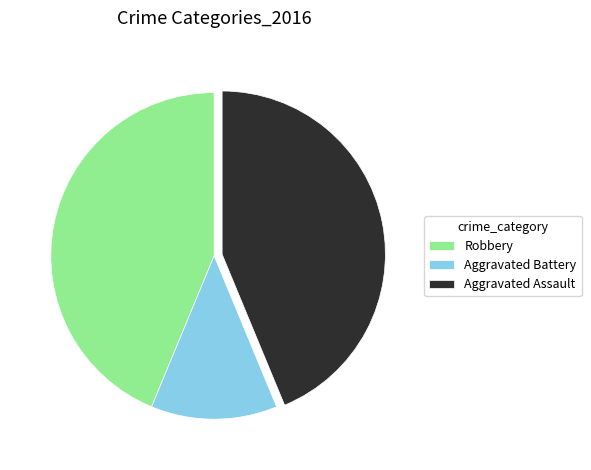

Is it true that Robbery is 44% of the pie?

True